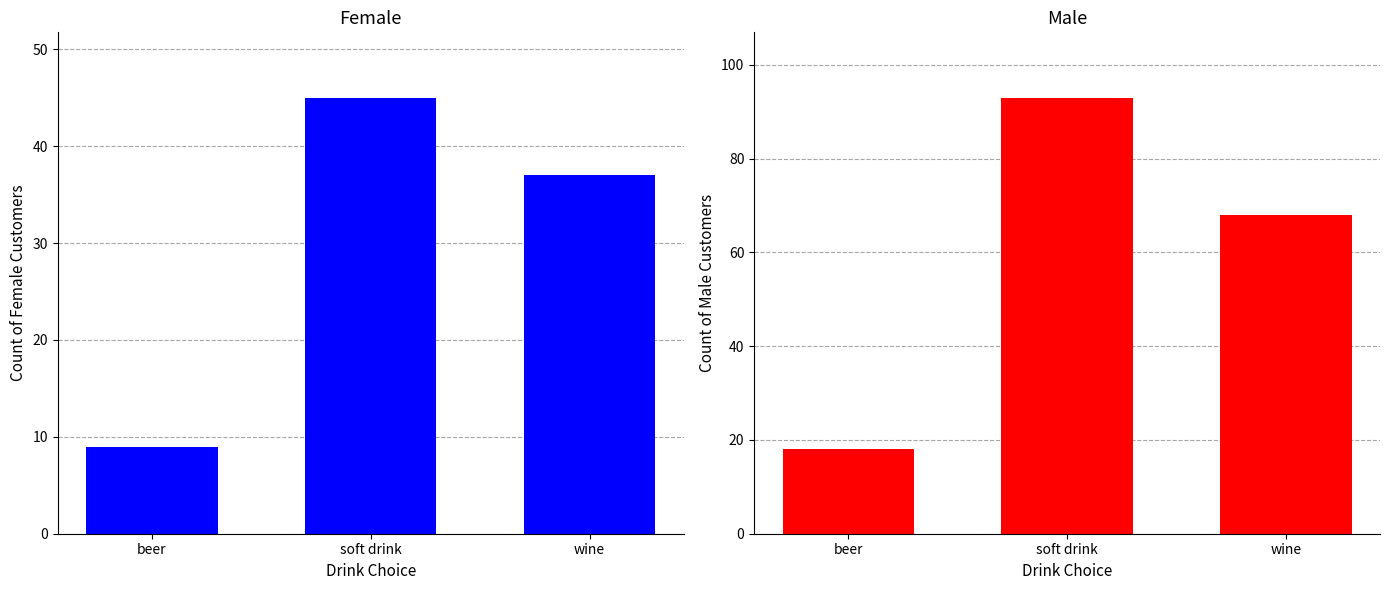

Rank the categories by male value from highest to lowest.

soft drink, wine, beer